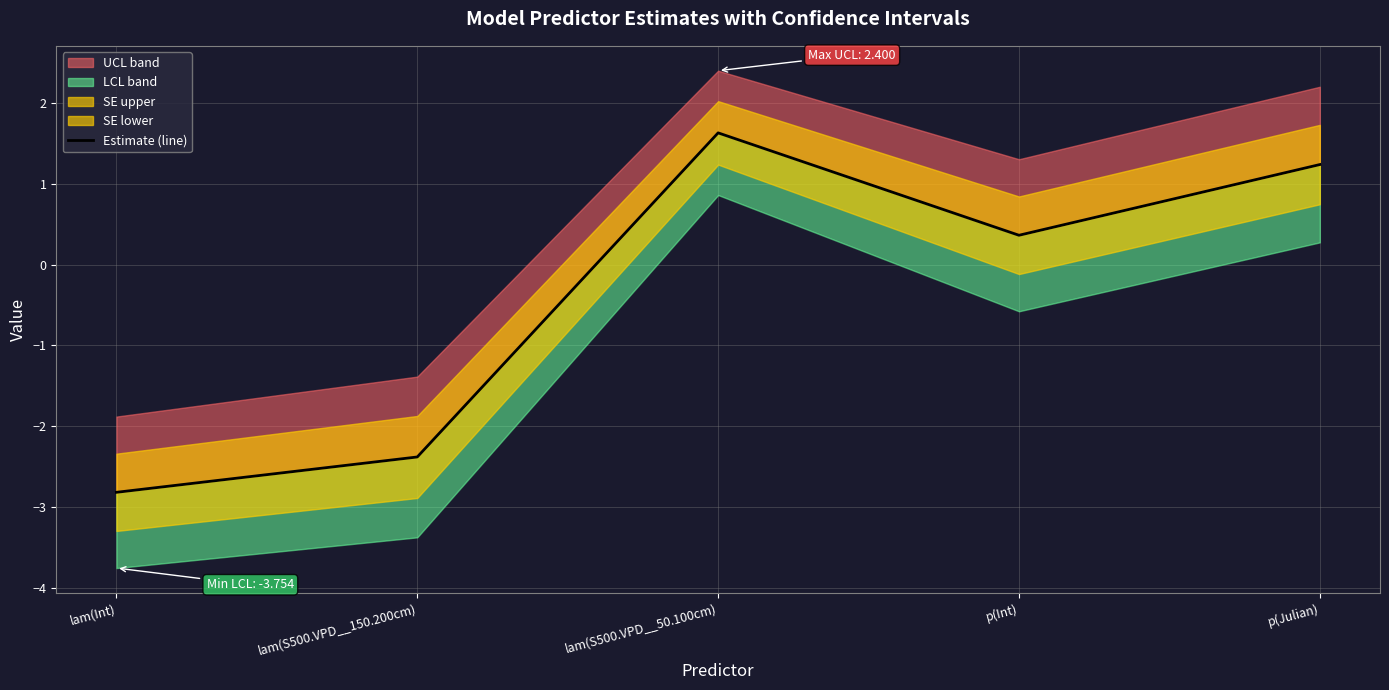

What is the average value?

-0.4